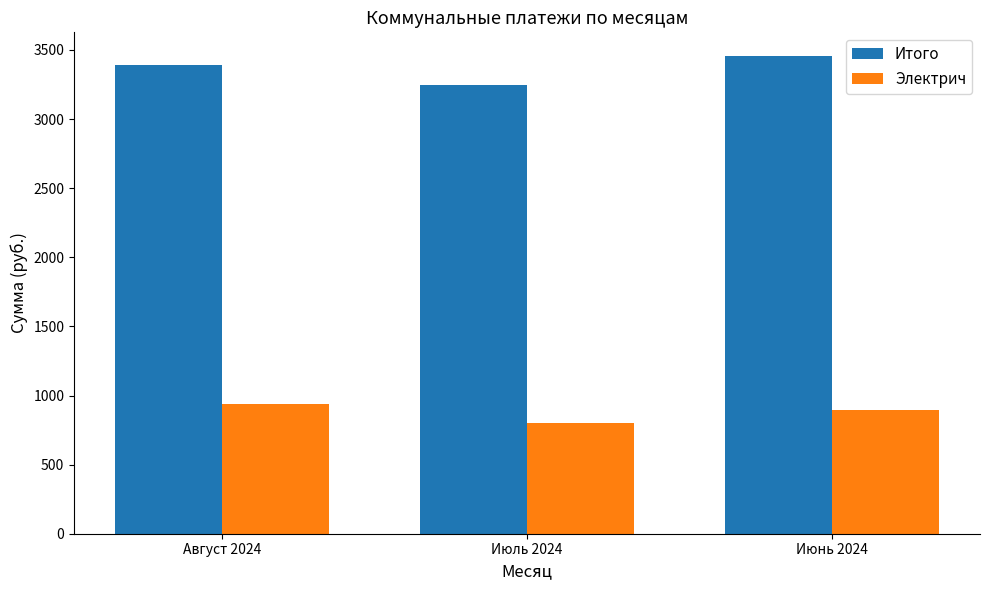

What value does the Электрич series have at Июль 2024?

801.8